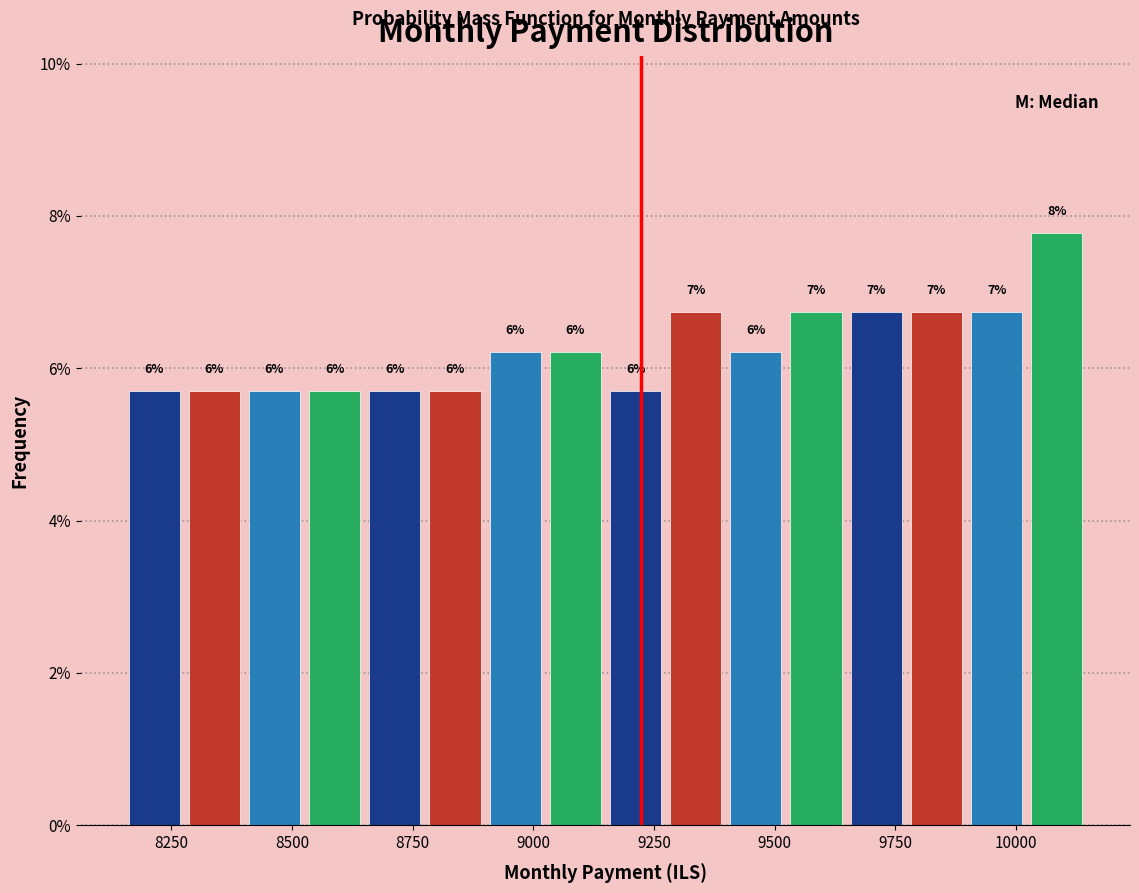

Around what value on the x-axis is the tallest bar? Give the approximate position of its centre, as read against the axis.

10100